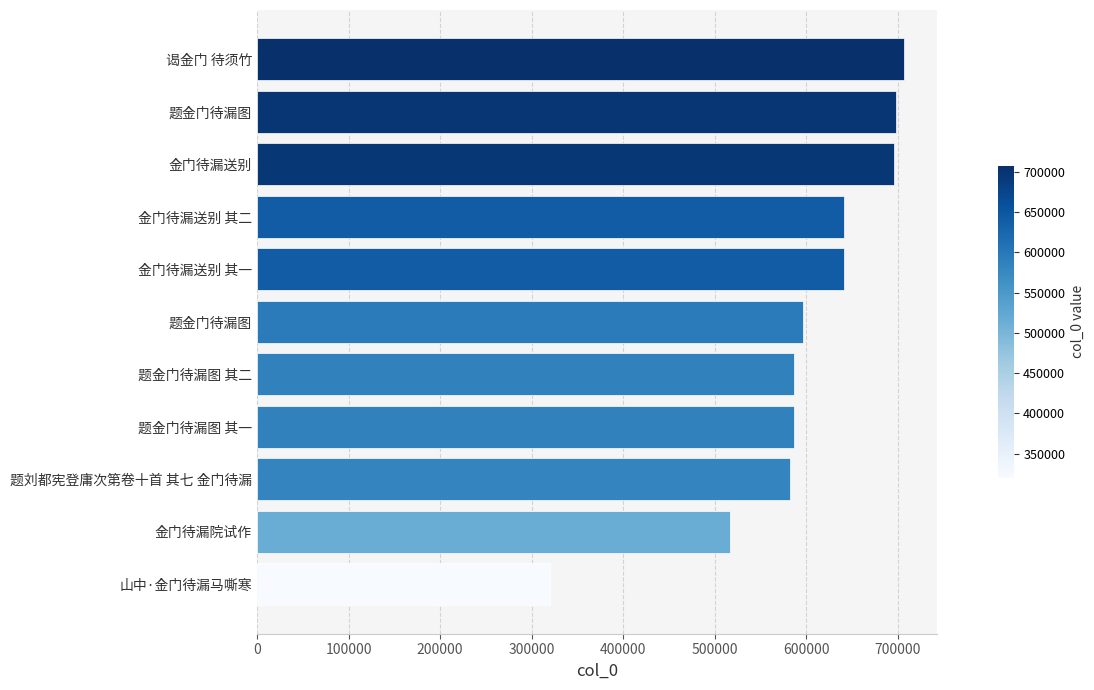

How many bars are there in total?

11